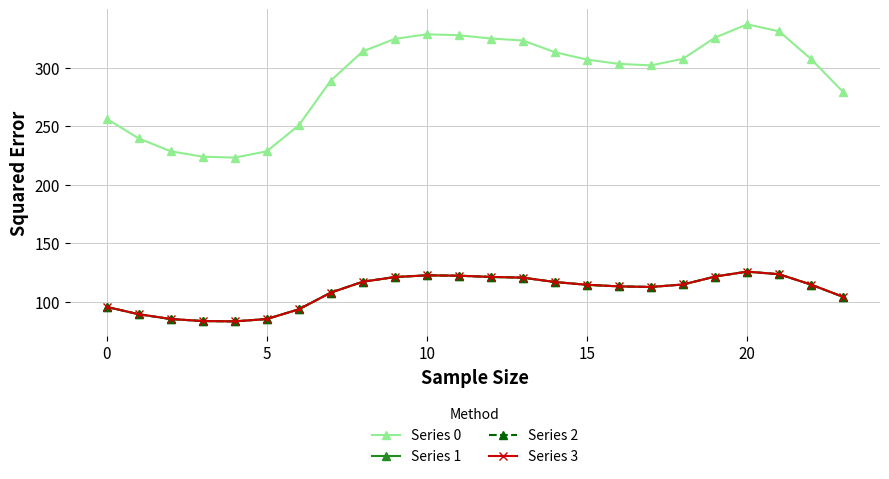

Which series has the largest total across all categories?

Series 0